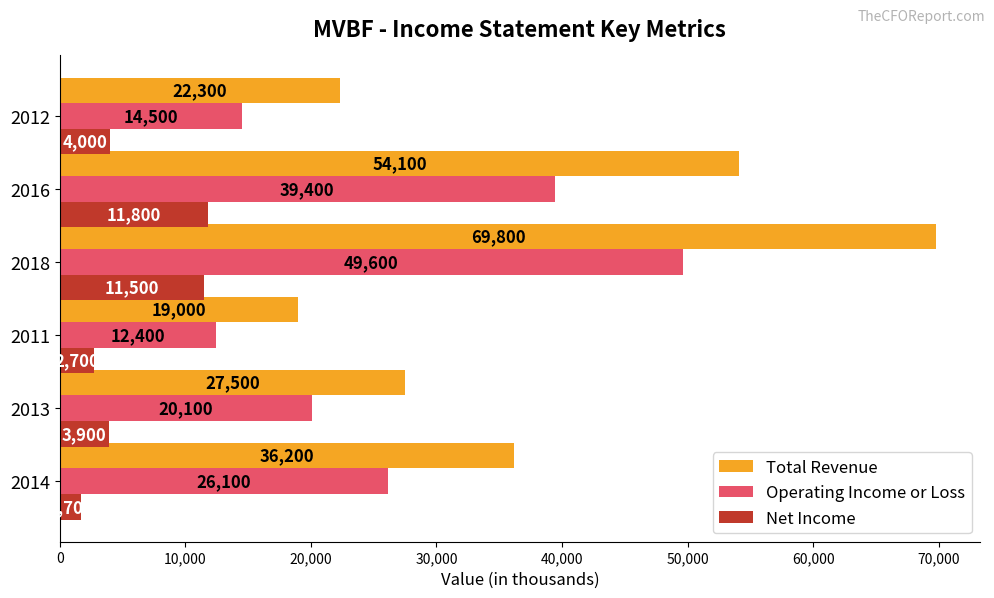

Rank the categories by Net Income value from highest to lowest.

2016, 2018, 2012, 2013, 2011, 2014